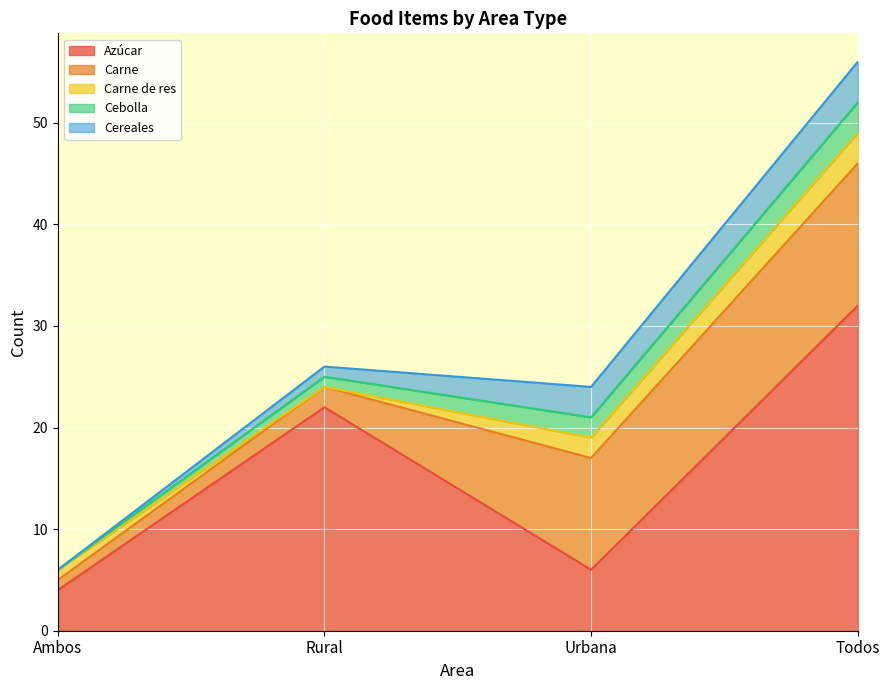

What is the value of the Carne de res point at the 1st from the left?

1